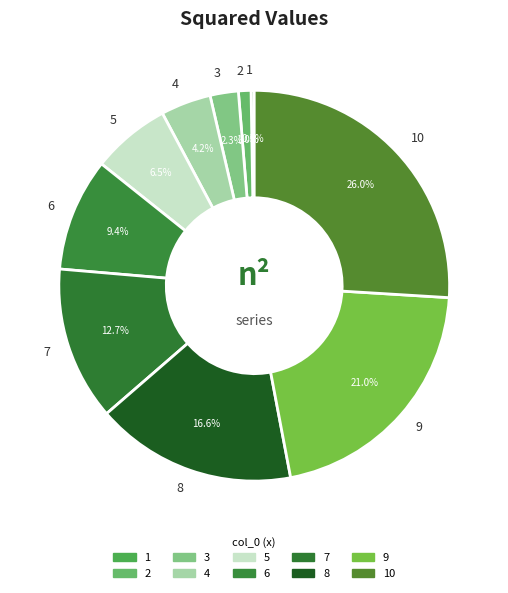

To the nearest percent, what is the combined percentage of 3 and 5?

9%